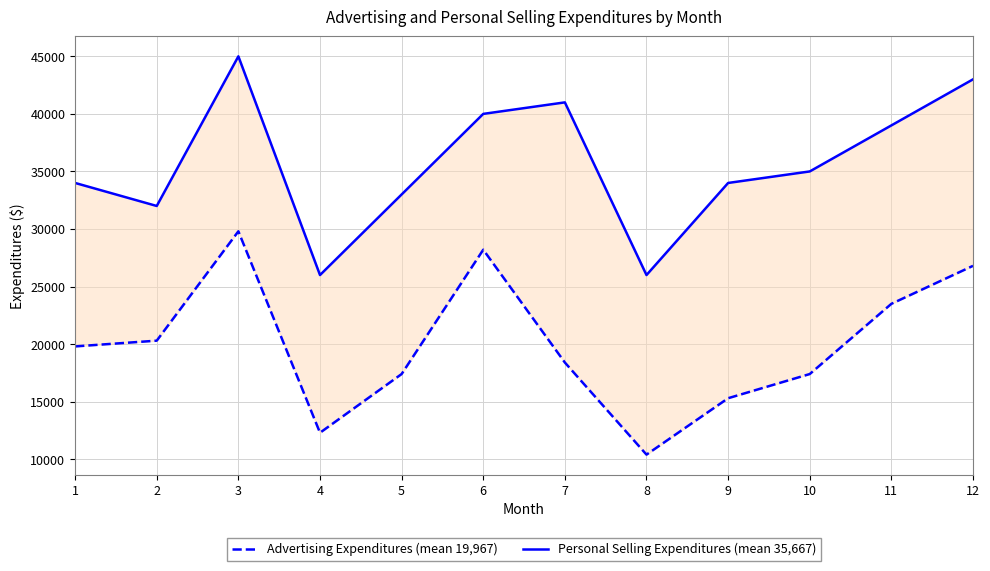

What is the difference between the highest and lowest values at 3?

15200